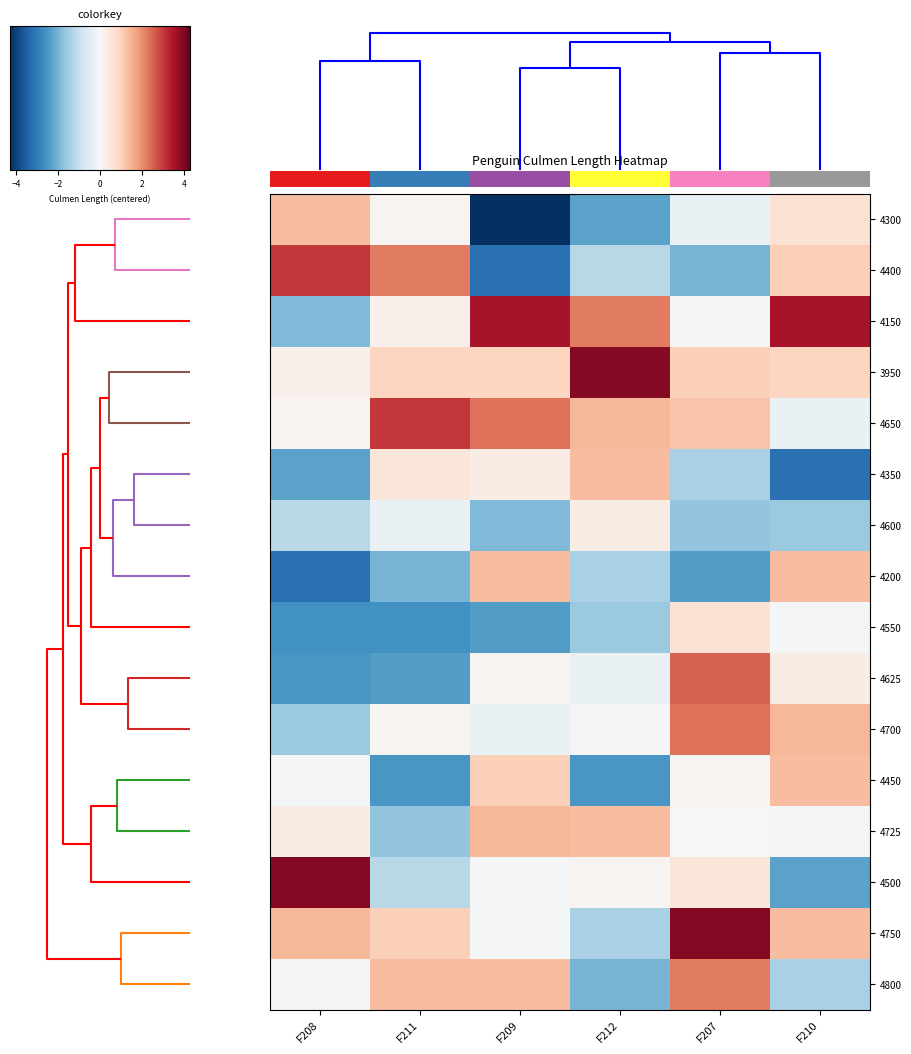

What is the difference between the second highest and second lowest values in the 4400 series?

4.2